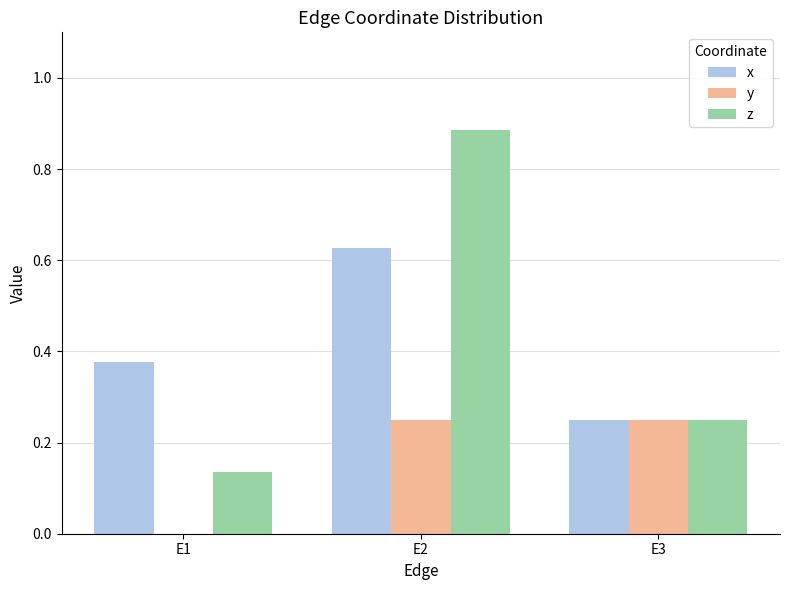

Which series has the largest range (max minus min)?

z